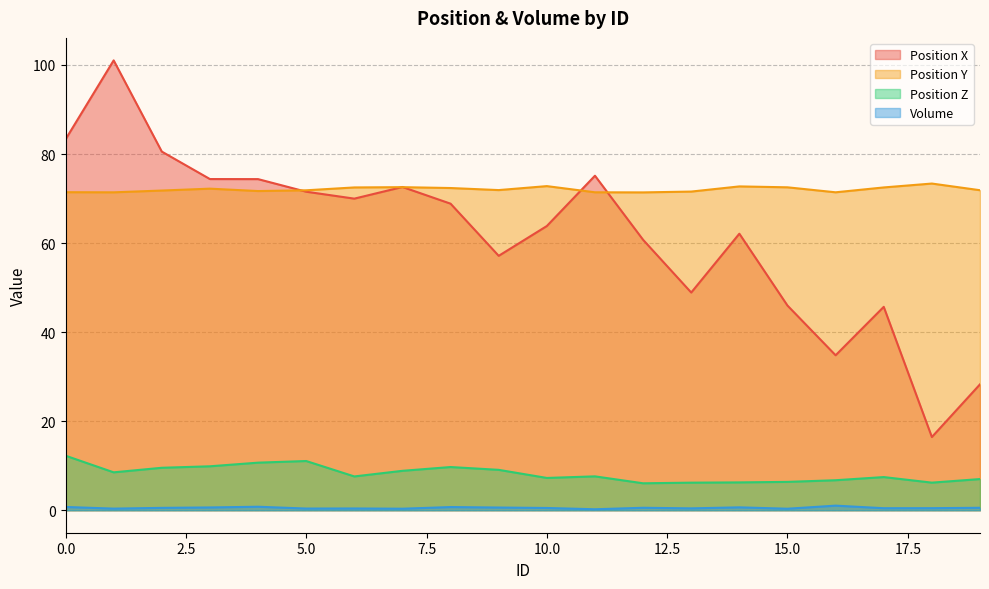

Reading left to right, list all the values displayed in this chart.

Position X: 0=83.3	1=101.0	2=80.5	3=74.4	4=74.4	5=71.5	6=70.0	7=72.6	8=68.8	9=57.1	10=63.8	11=75.1	12=60.7	13=48.9	14=62.1	15=46.0	16=34.8	17=45.7	18=16.4	19=28.3
Position Y: 0=71.4	1=71.4	2=71.8	3=72.2	4=71.7	5=71.9	6=72.5	7=72.6	8=72.4	9=71.9	10=72.8	11=71.4	12=71.4	13=71.6	14=72.7	15=72.5	16=71.4	17=72.5	18=73.4	19=71.9
Position Z: 0=12.2	1=8.5	2=9.5	3=9.9	4=10.7	5=11.1	6=7.6	7=8.9	8=9.7	9=9.1	10=7.3	11=7.6	12=6.1	13=6.2	14=6.2	15=6.4	16=6.7	17=7.4	18=6.2	19=7.0
Volume: 0=0.7	1=0.4	2=0.5	3=0.6	4=0.8	5=0.4	6=0.4	7=0.3	8=0.7	9=0.6	10=0.5	11=0.2	12=0.6	13=0.4	14=0.6	15=0.3	16=1.0	17=0.5	18=0.5	19=0.5